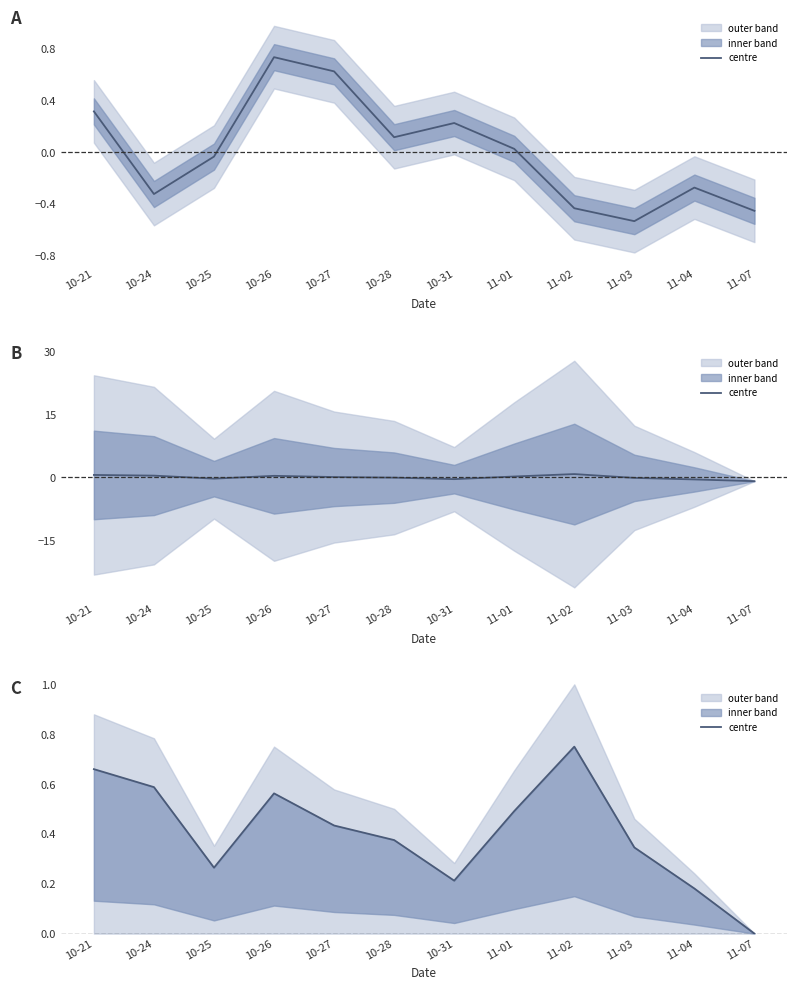

The chart shows a value of 0.6 at 10-24. True or false?

True